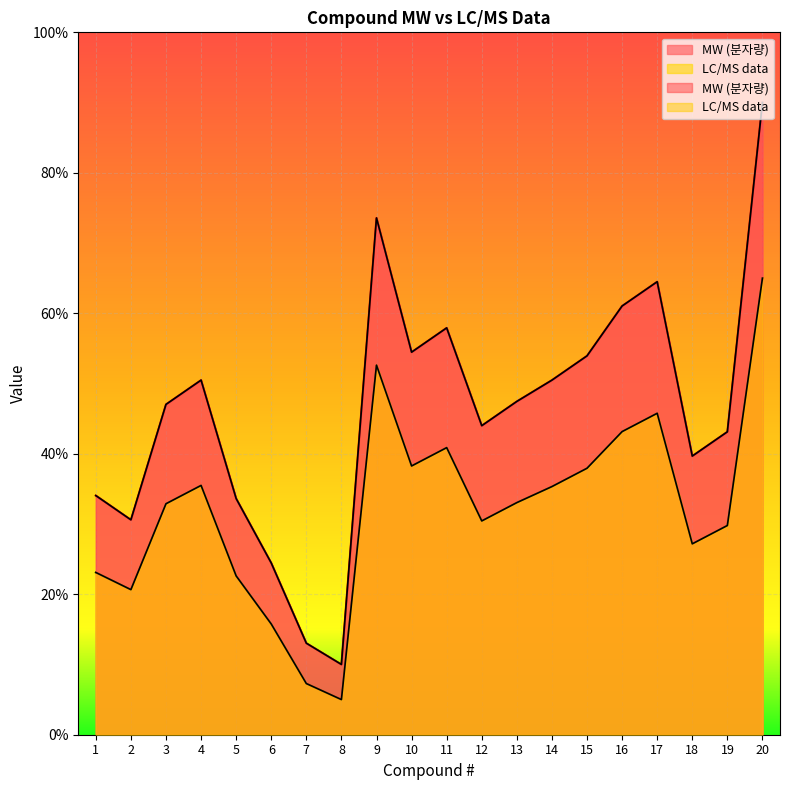

What is the smallest value displayed?

5.0